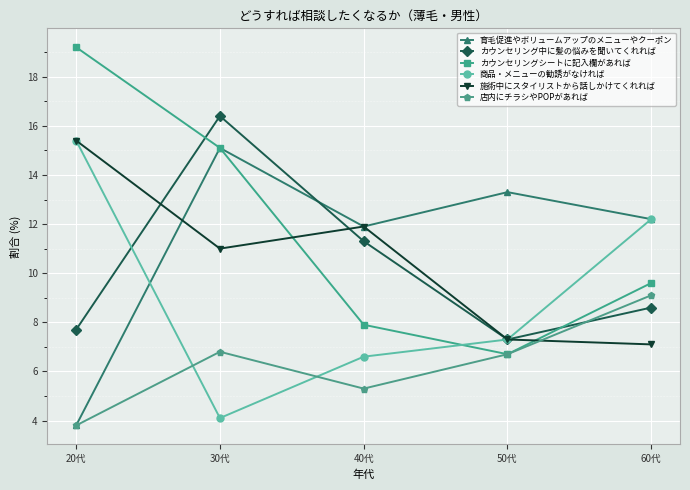

What is the sum of the 施術中にスタイリストから話しかけてくれれば values at 30代 and 60代?

18.1